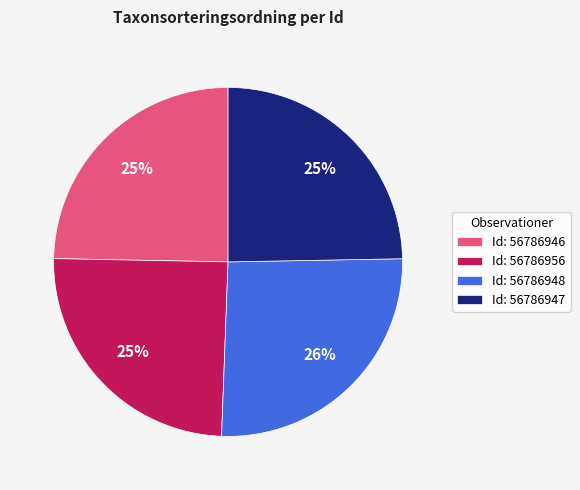

How many segments does this pie chart have?

4